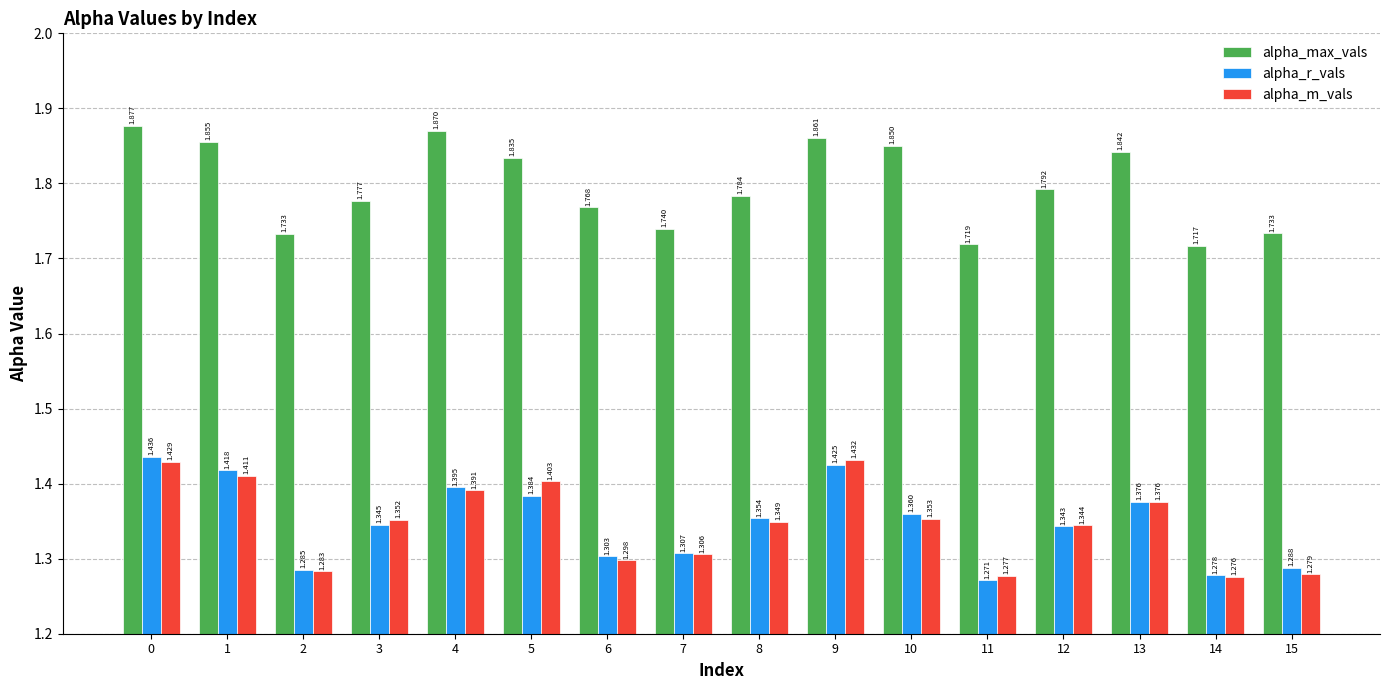

What is the difference between the alpha_max_vals values at 13 and 6?

0.1